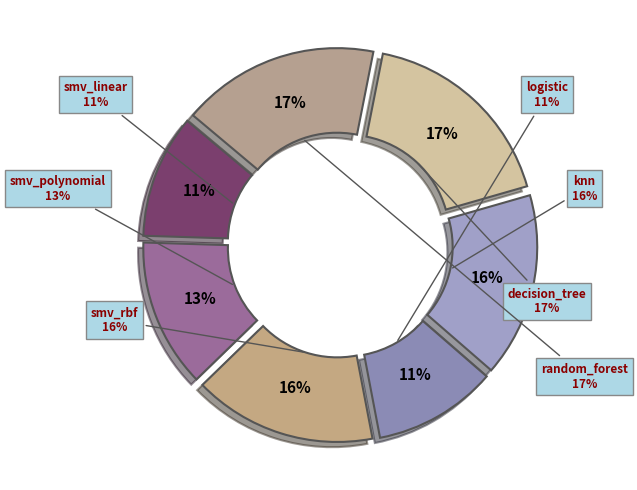

Which slice is the largest?

decision_tree